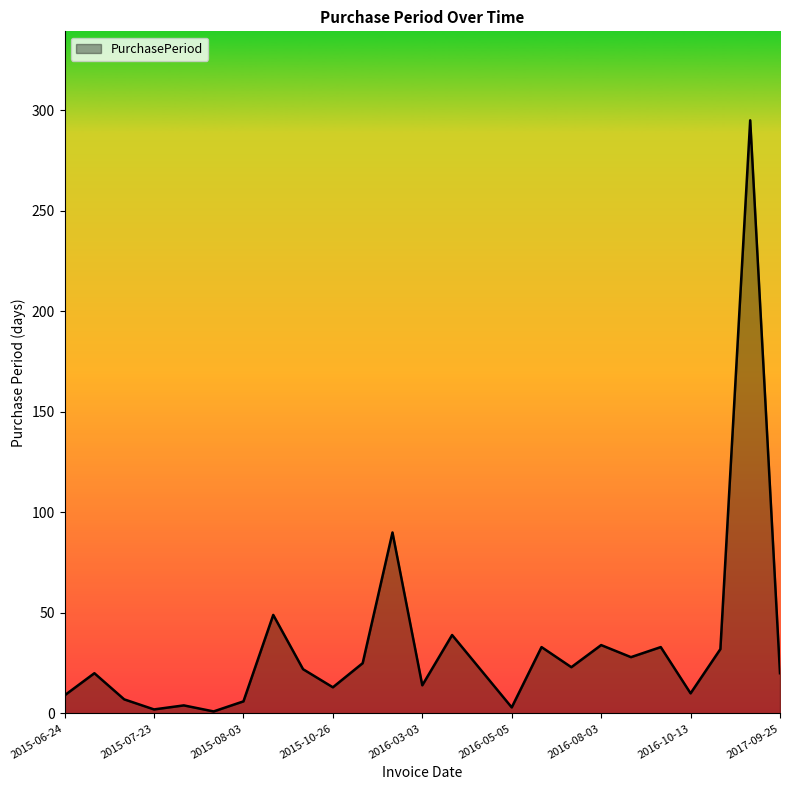

How many lines are shown in the chart?

1